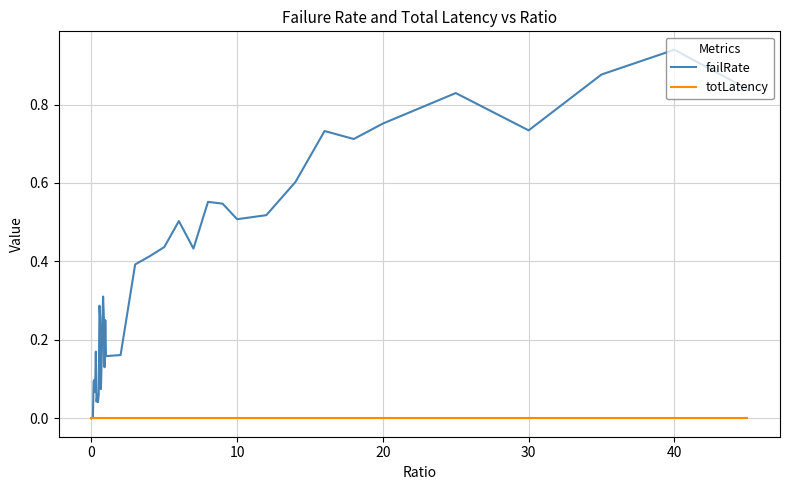

What are all the series names shown in the legend?

failRate, totLatency